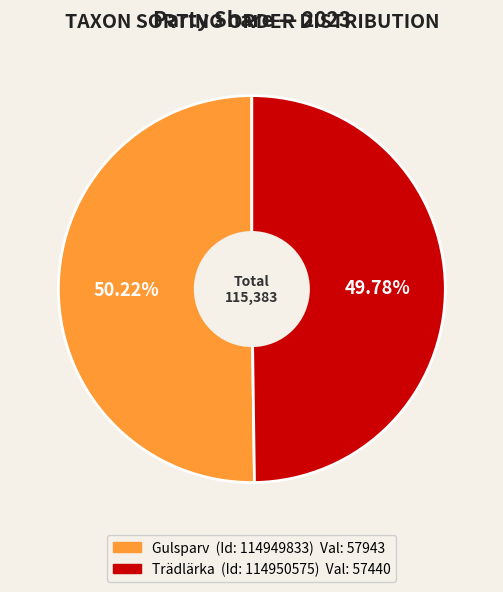

Does any single category account for the majority?

Yes